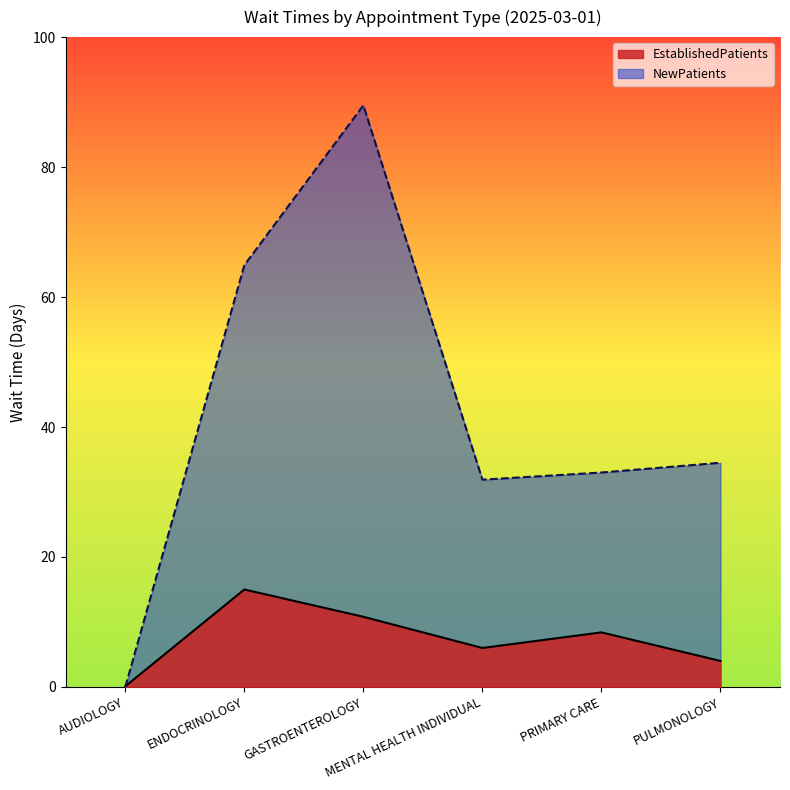

Reading right to left, what are all the values shown in this chart?

EstablishedPatients: PULMONOLOGY=4.0	PRIMARY CARE=8.4	MENTAL HEALTH INDIVIDUAL=6.0	GASTROENTEROLOGY=10.8	ENDOCRINOLOGY=15.0	AUDIOLOGY=0.1
NewPatients: PULMONOLOGY=34.5	PRIMARY CARE=33.0	MENTAL HEALTH INDIVIDUAL=31.9	GASTROENTEROLOGY=89.5	ENDOCRINOLOGY=64.9	AUDIOLOGY=0.0